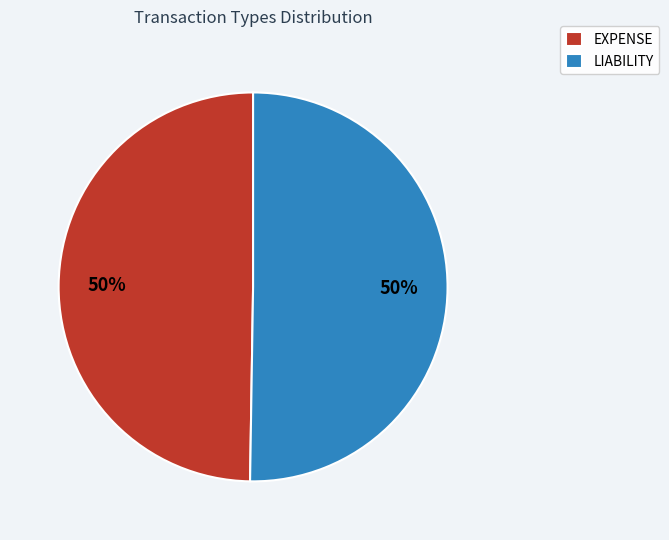

Is it true that LIABILITY is 50% of the pie?

True